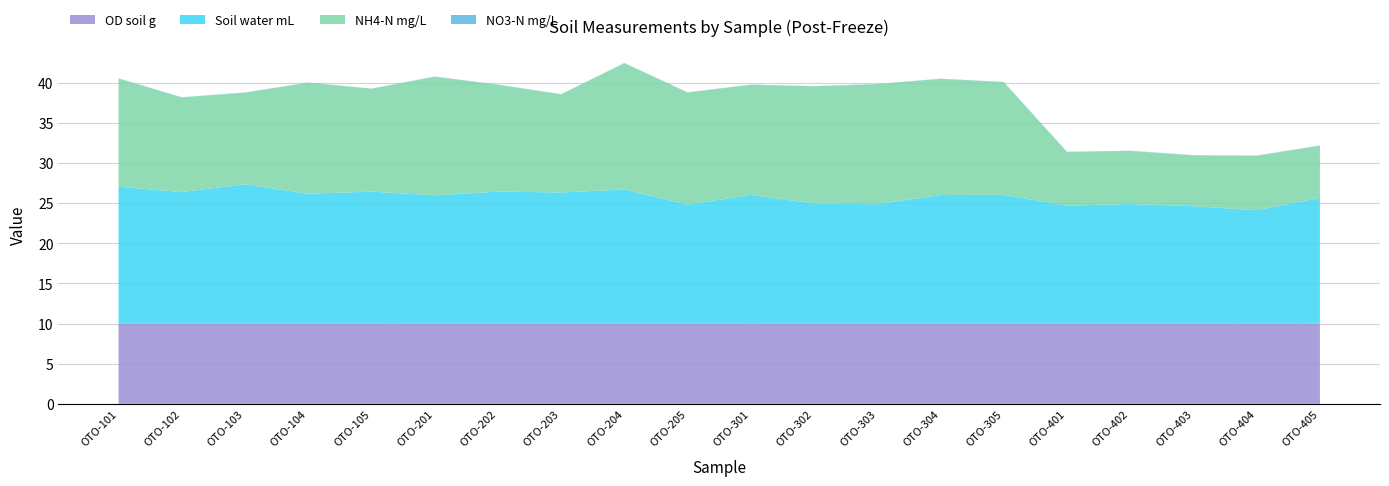

Is it true that OD soil g equals 10.0 at OTO-403?

True